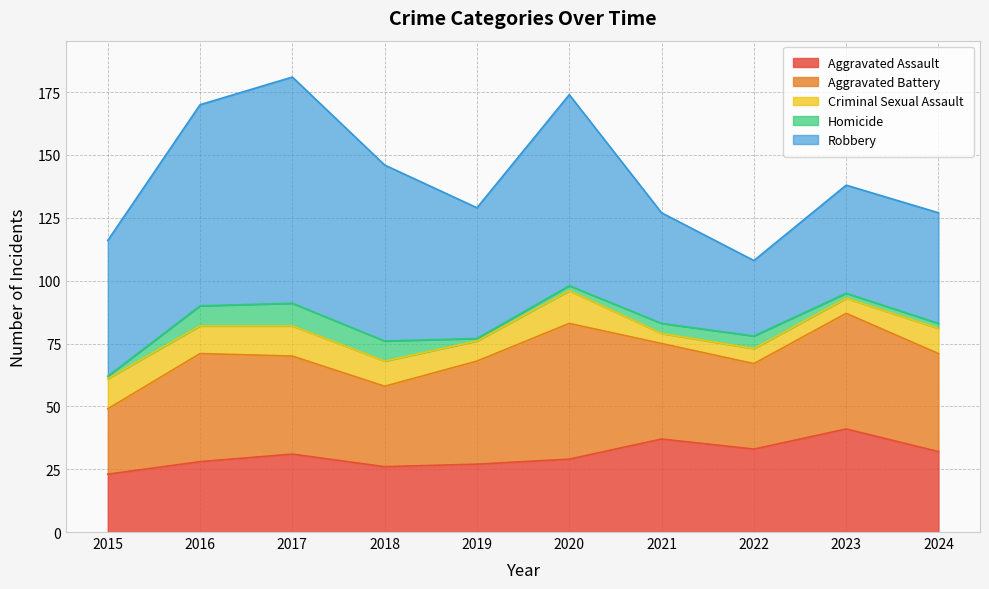

How many interior local peaks does the Aggravated Battery series have?

3